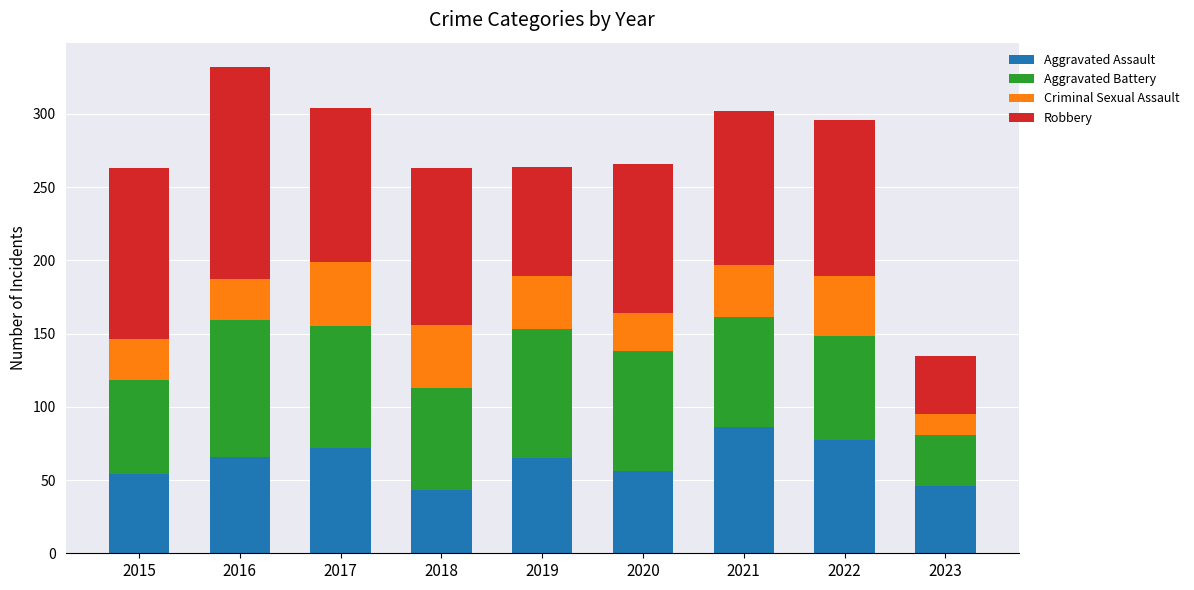

Count the number of categories in the chart.

9